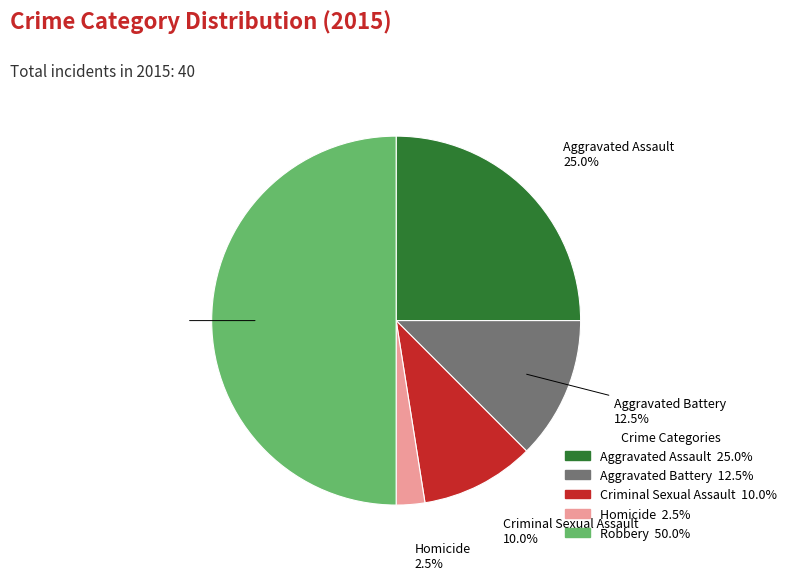

Which has a higher value, Aggravated Battery or Aggravated Assault?

Aggravated Assault